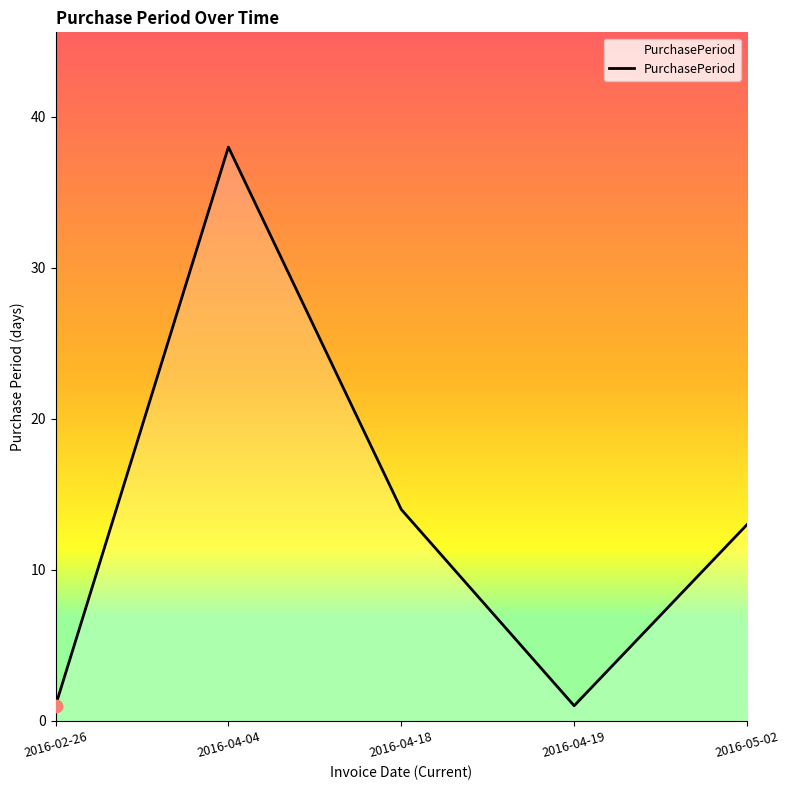

What is the change in value from 2016-02-26 to 2016-05-02?

+12